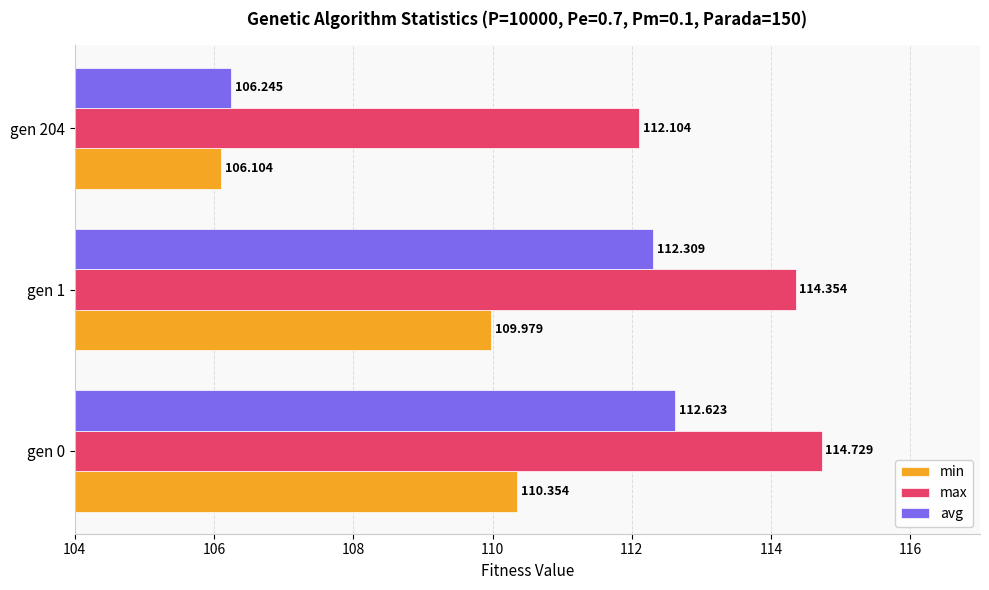

At which label does min reach its peak?

gen 0